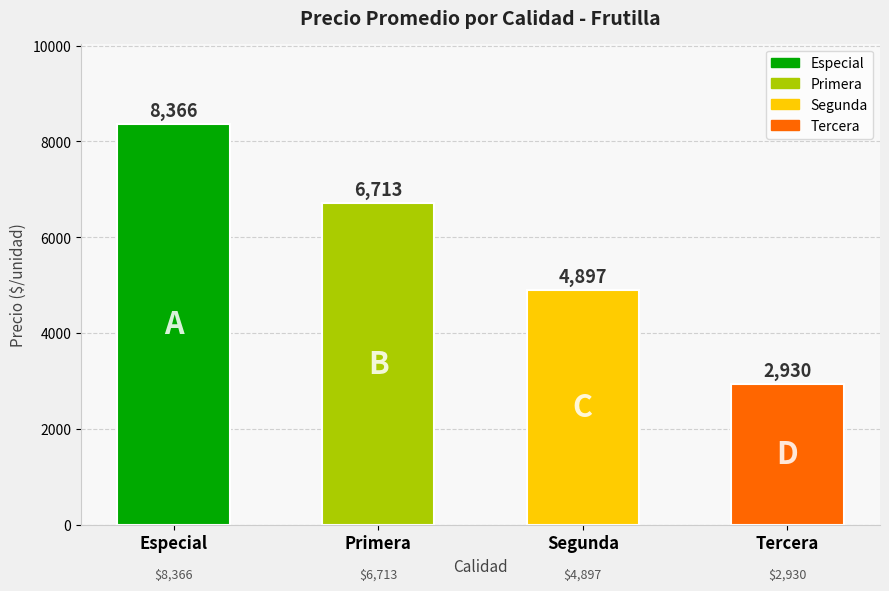

Where does the data first go above 6713?

Especial